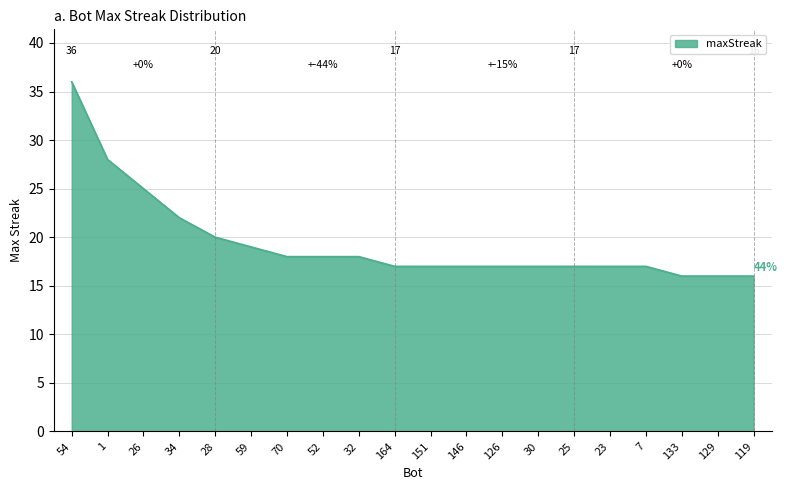

Reading left to right, list all the values displayed in this chart.

36	28	25	22	20	19	18	18	18	17	17	17	17	17	17	17	17	16	16	16